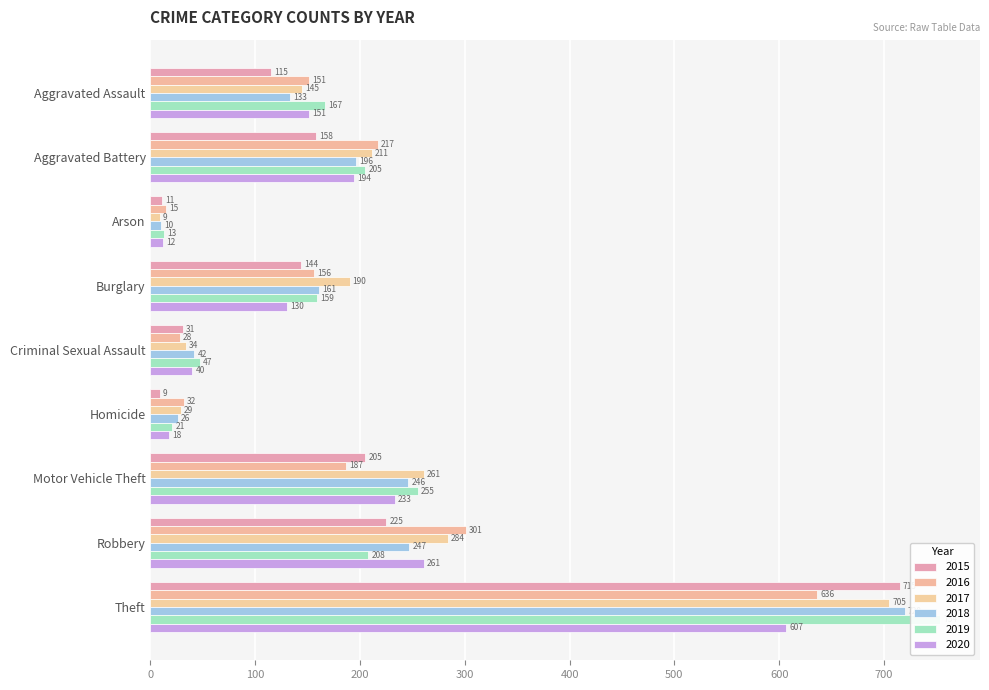

At Robbery, list the series in order from smallest to largest.

2019, 2015, 2018, 2020, 2017, 2016